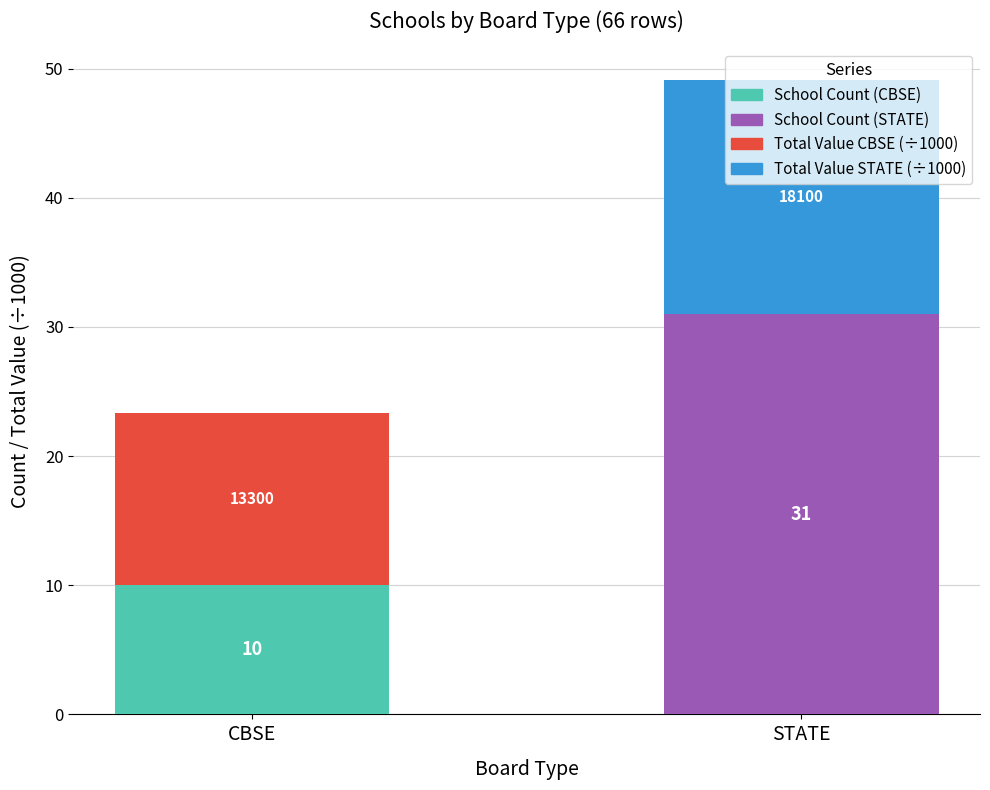

At which category is the sum across all series the highest?

STATE